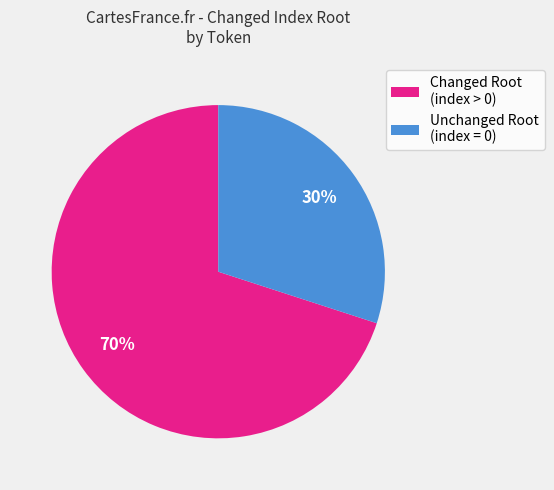

To the nearest percent, what is the difference between the largest and smallest slice percentages?

40%